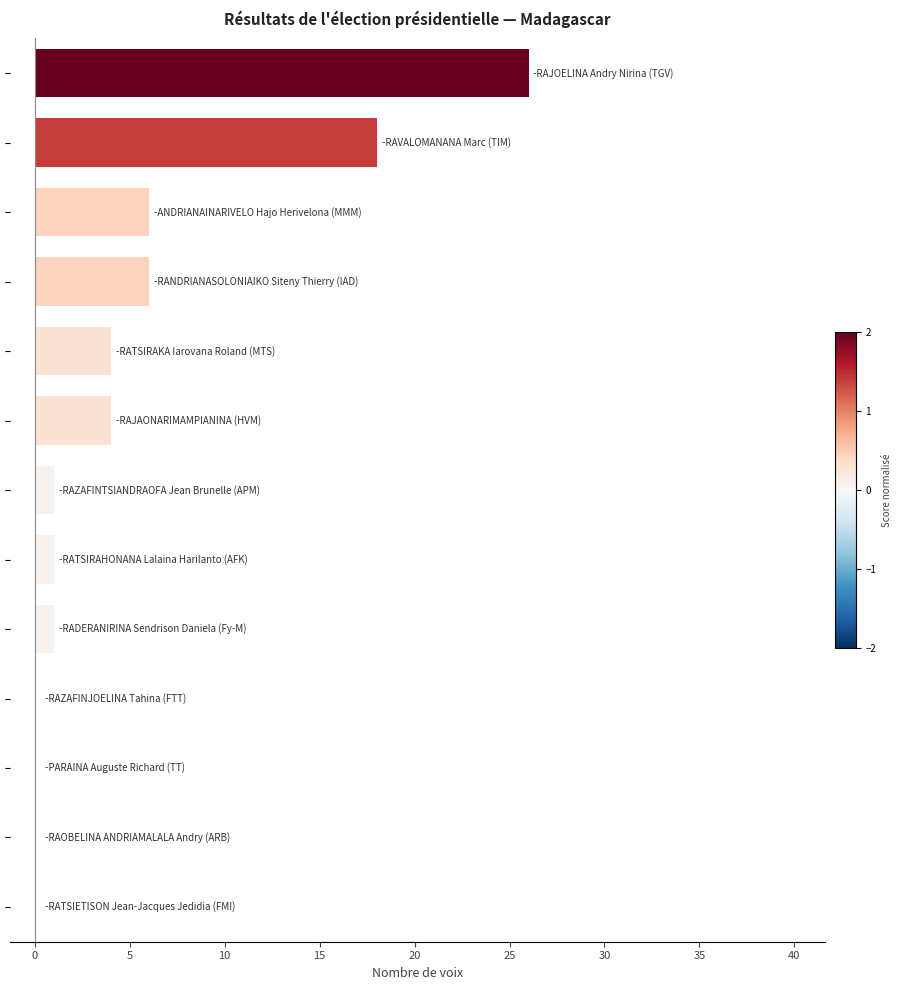

What is the greatest value displayed?

26